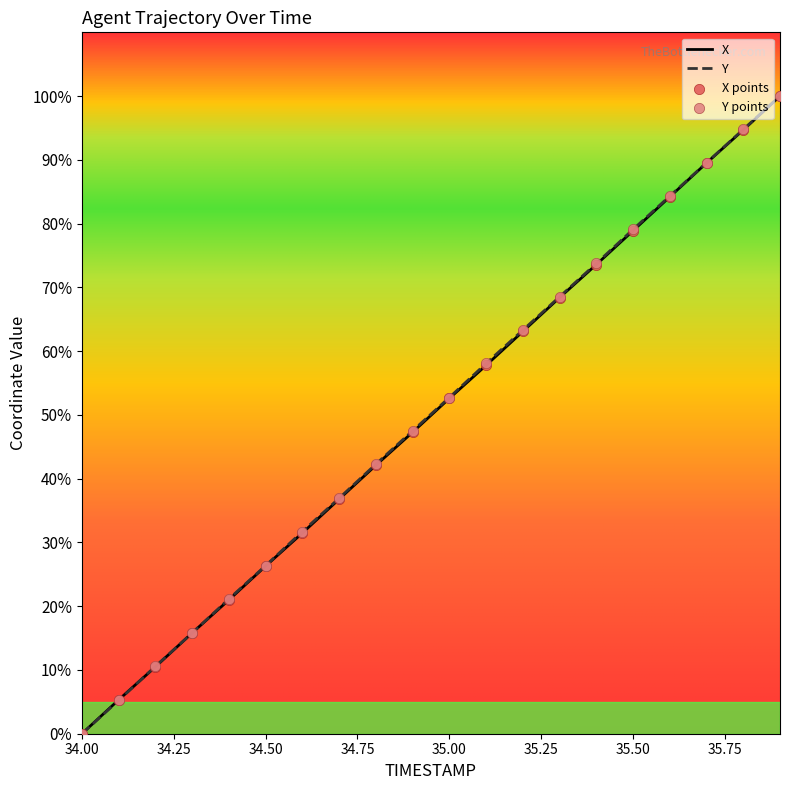

What is the greatest value displayed?

100.0